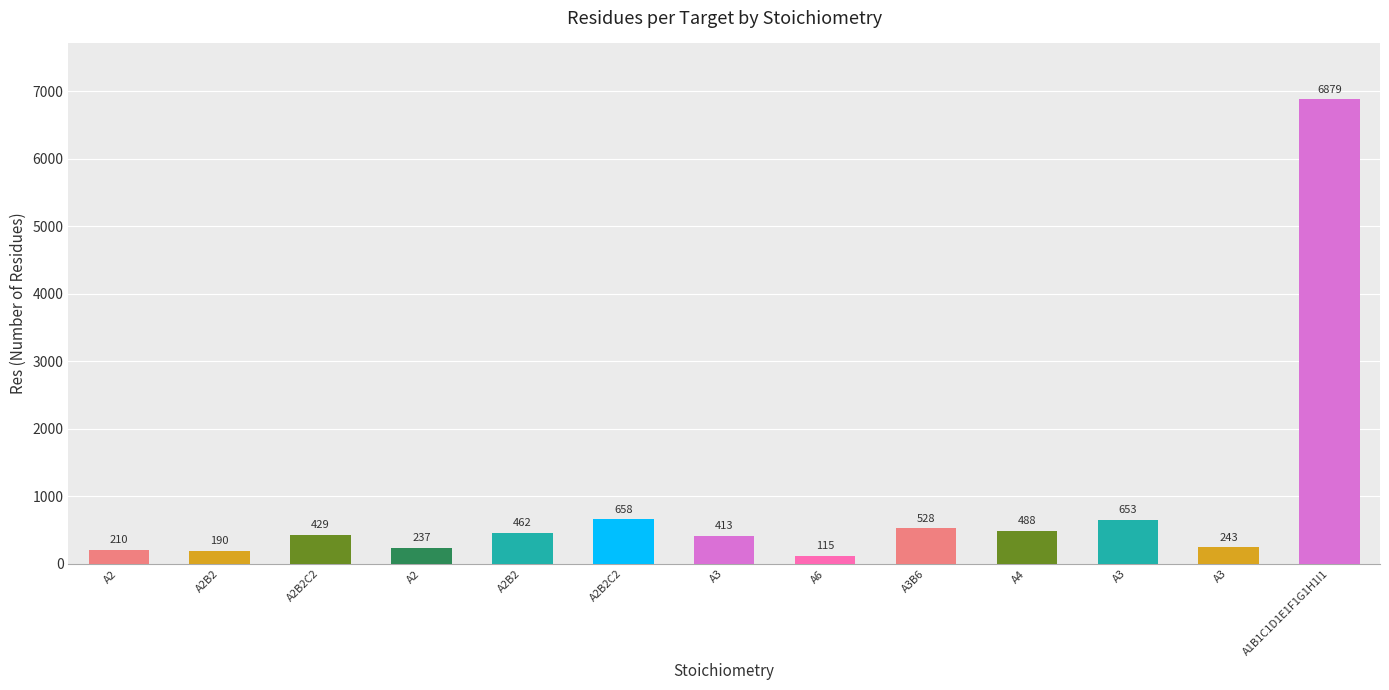

Rank the categories by value from highest to lowest.

A1B1C1D1E1F1G1H1I1, A2B2C2, A3, A3B6, A4, A2B2, A2B2C2, A3, A3, A2, A2, A2B2, A6